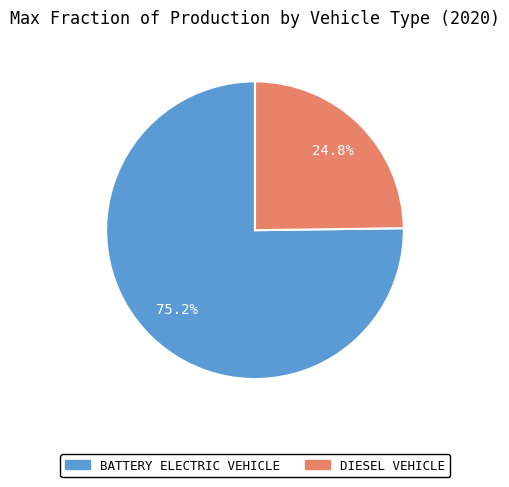

Is there any slice that represents more than half of the pie?

Yes